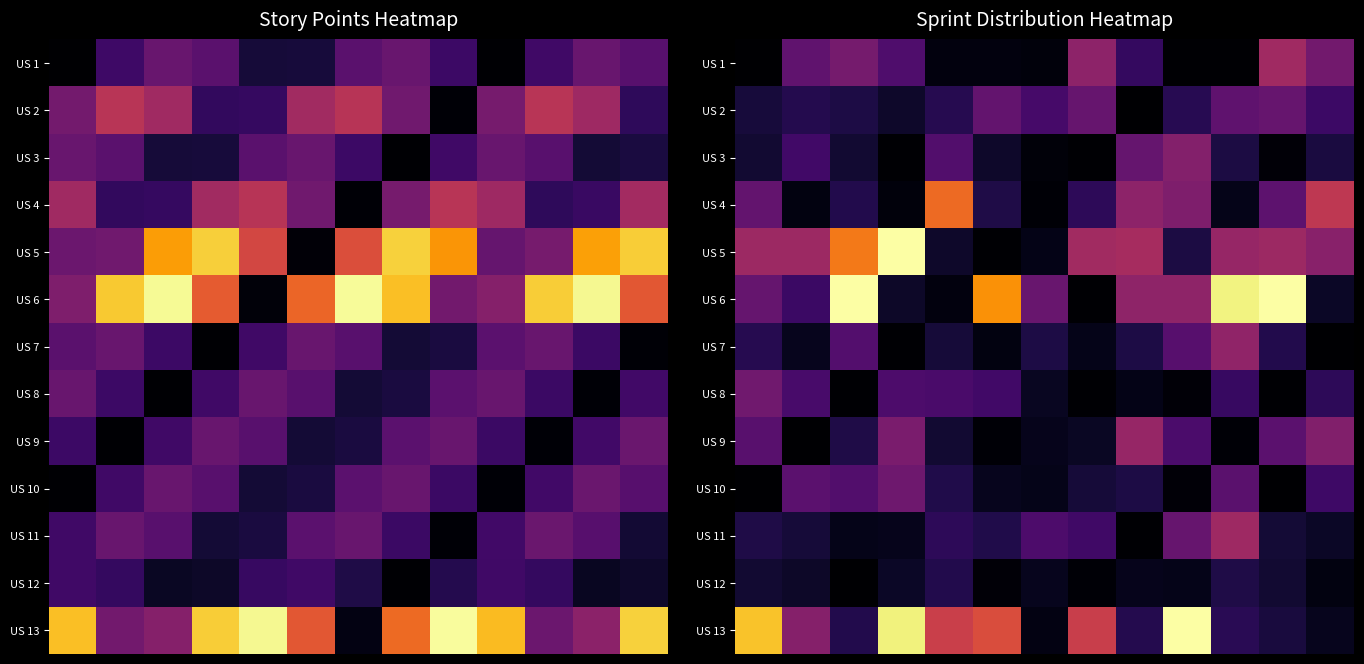

At which category is the sum across all series the highest?

3